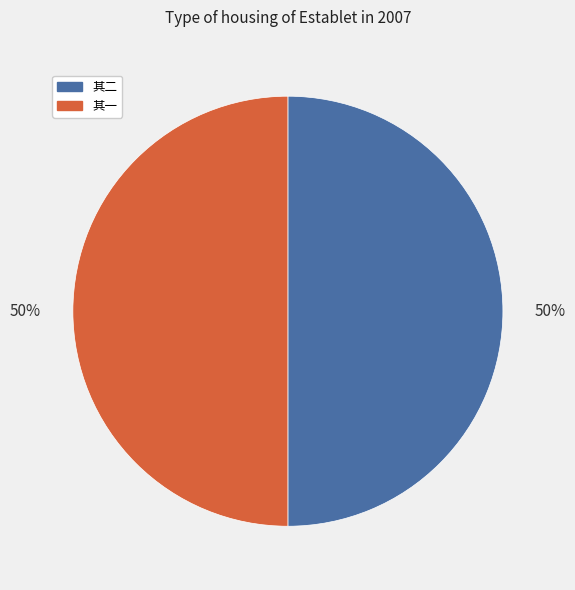

What is the ratio of the value at 其二 to the value at 其一?

1.0